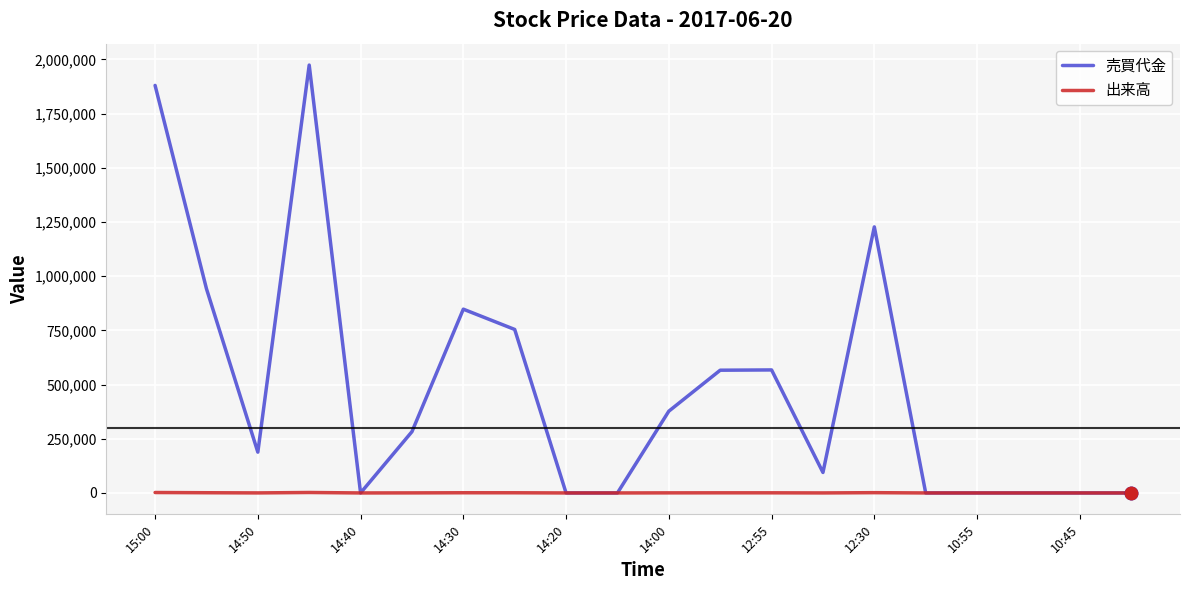

What is the sum of all 出来高 values?

10300